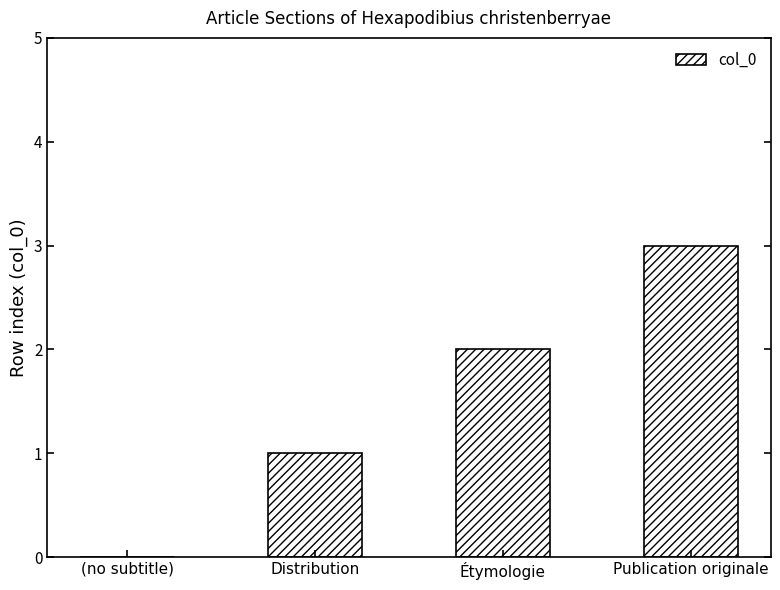

What is the greatest value displayed?

3